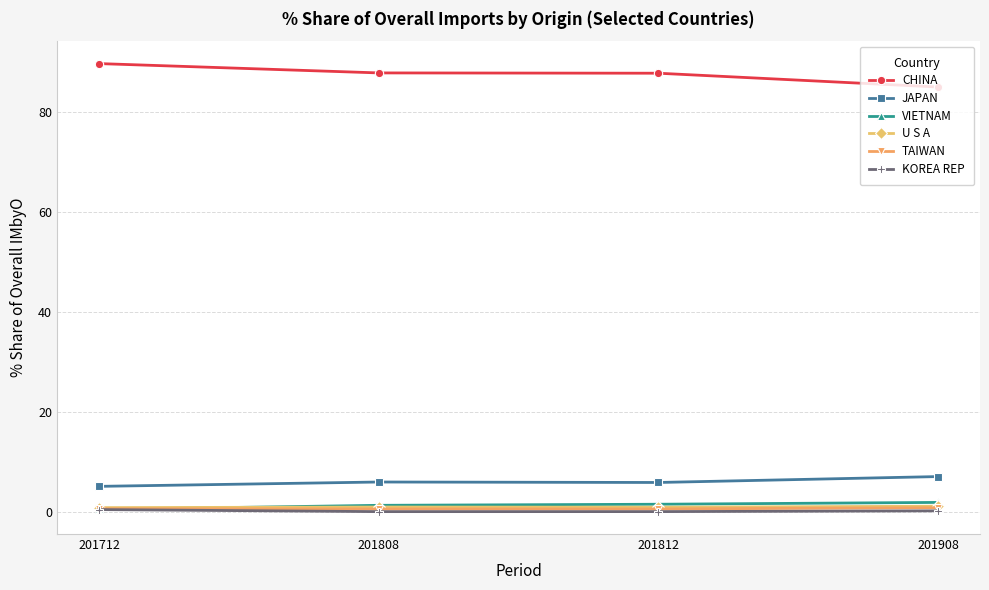

What is the average value of the TAIWAN series?

0.7